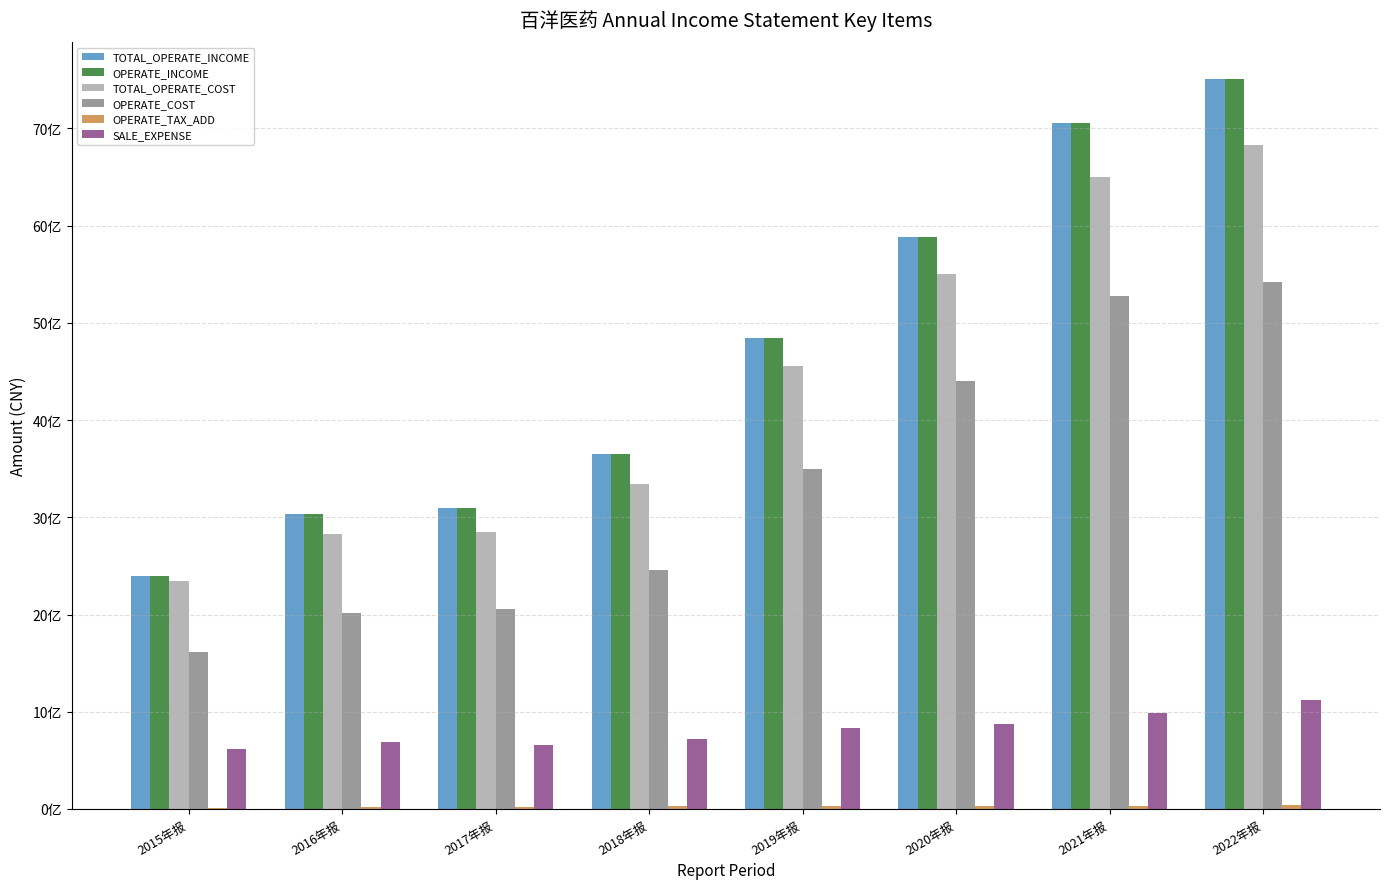

Read the SALE_EXPENSE value at 2018年报.

719642632.3